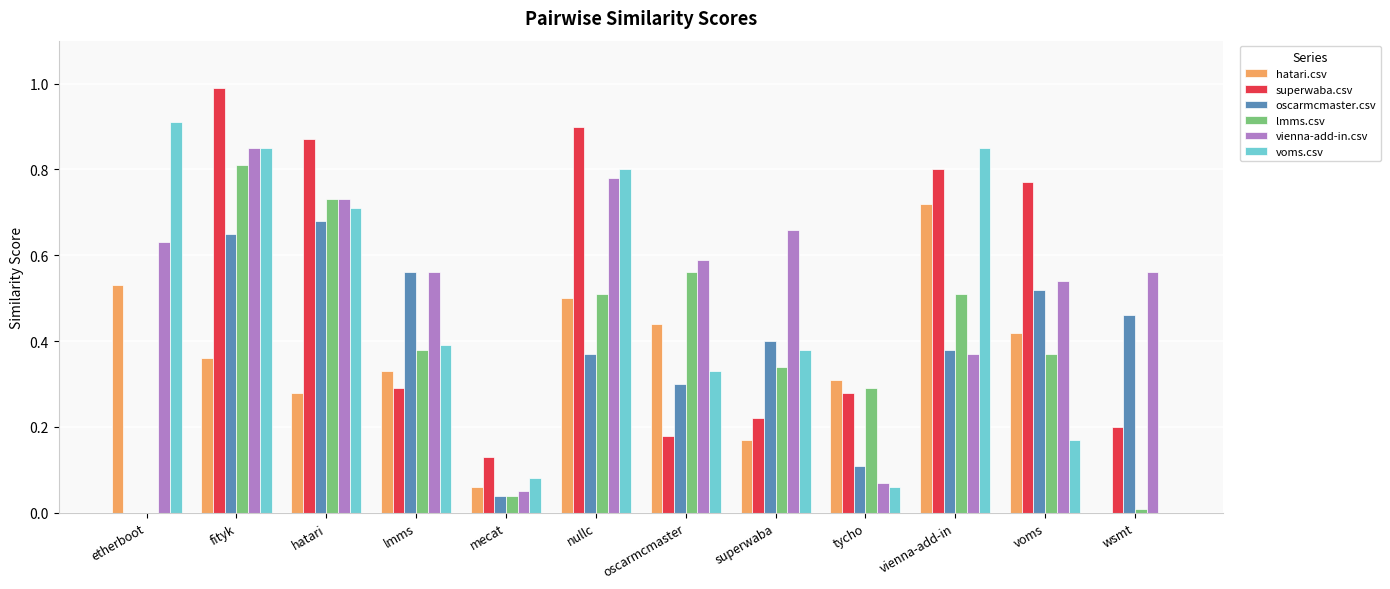

The lmms.csv series shows 0.8 at fityk. True or false?

True